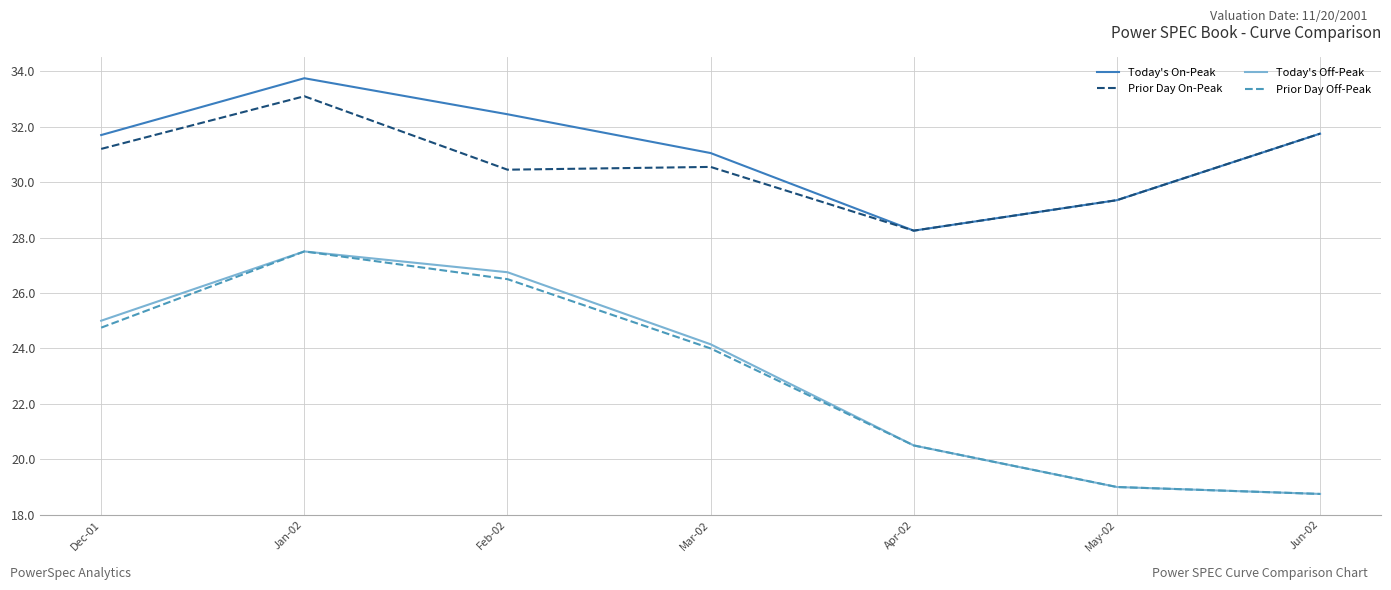

Where does the Prior Day On-Peak series first go above 30?

Dec-01